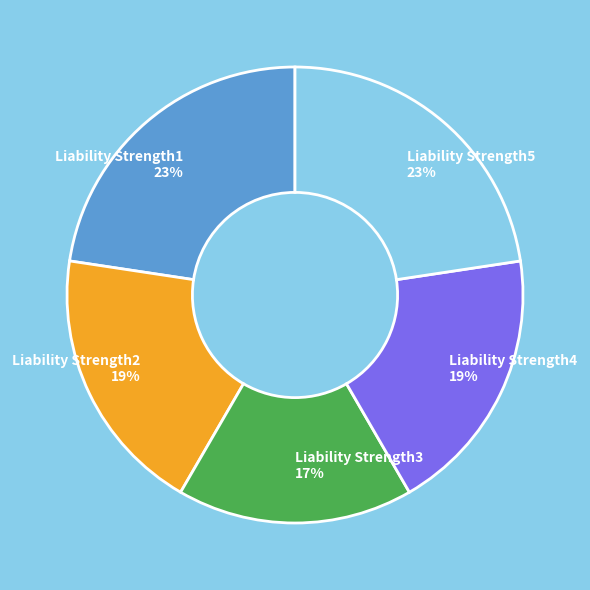

Combined, do Liability Strength5 and Liability Strength2 account for over 50%?

No